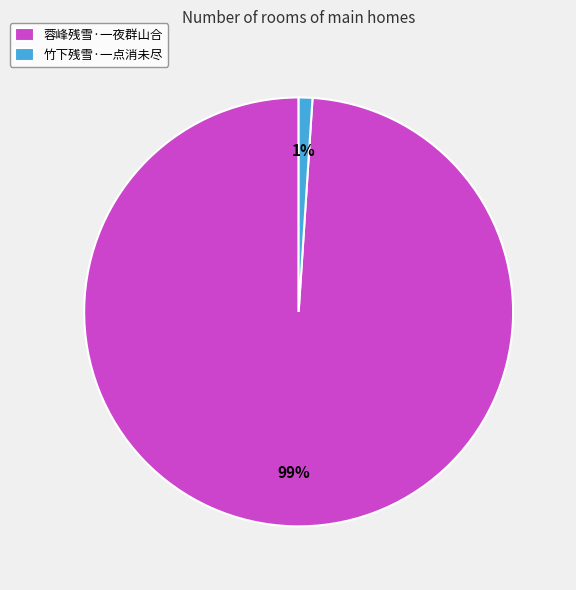

Does 竹下残雪·一点消未尽 account for over 50% of the chart?

No